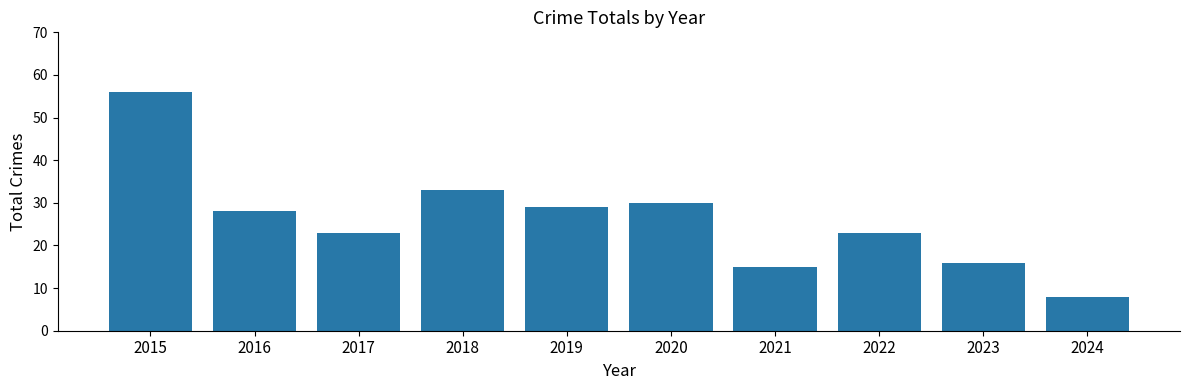

Reading left to right, list all the values displayed in this chart.

2015=56	2016=28	2017=23	2018=33	2019=29	2020=30	2021=15	2022=23	2023=16	2024=8